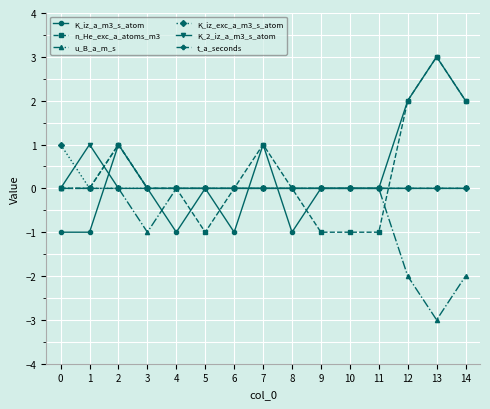

What is the total value across all series at 2?

3